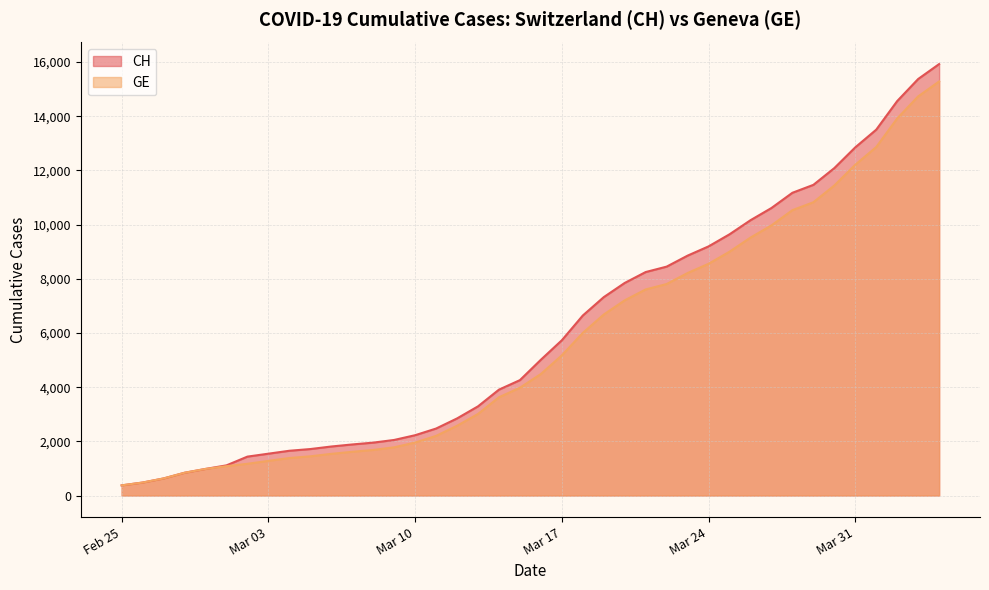

Between Mar 10 and Mar 17, which series saw the biggest shift?

CH